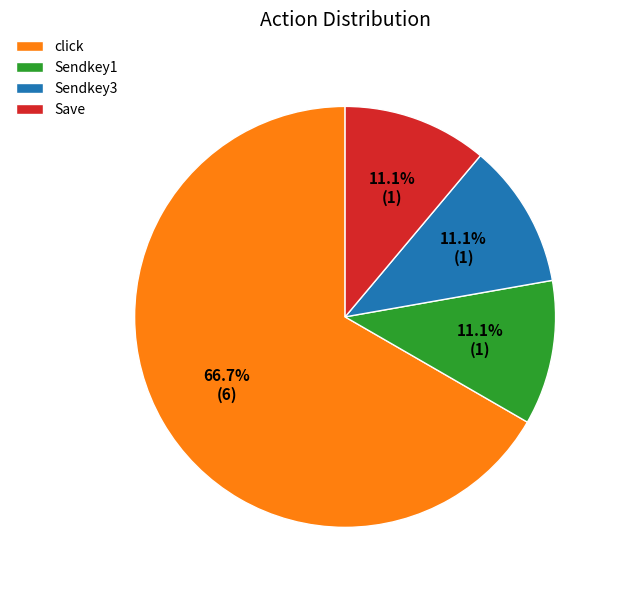

Approximately how many times larger is the value at Sendkey3 compared to Save?

1.0